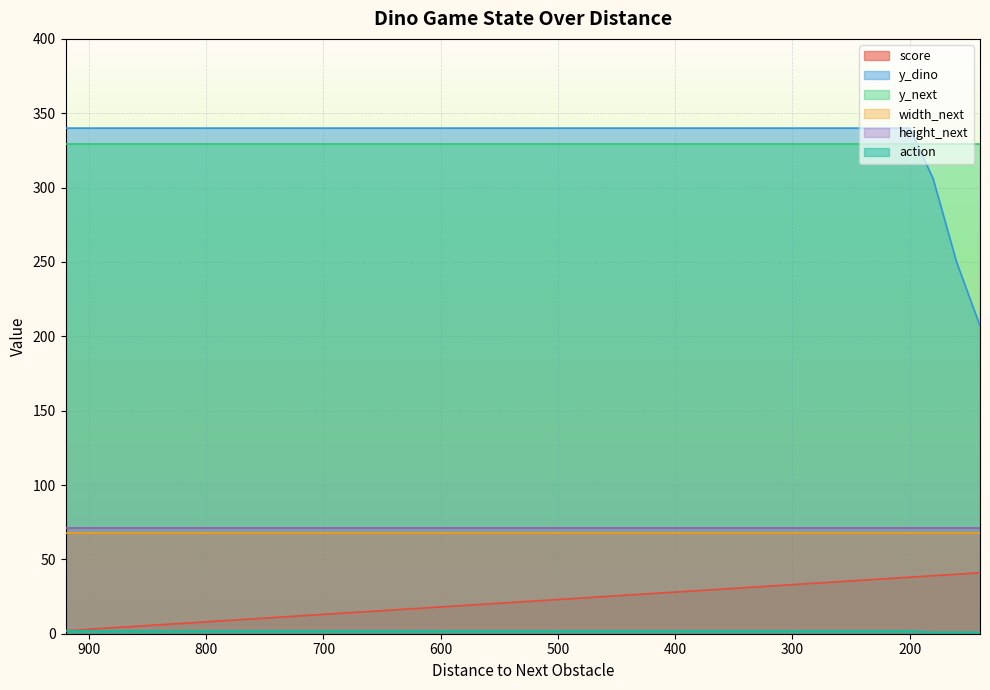

True or false: score has more than 1 interior local peaks.

False